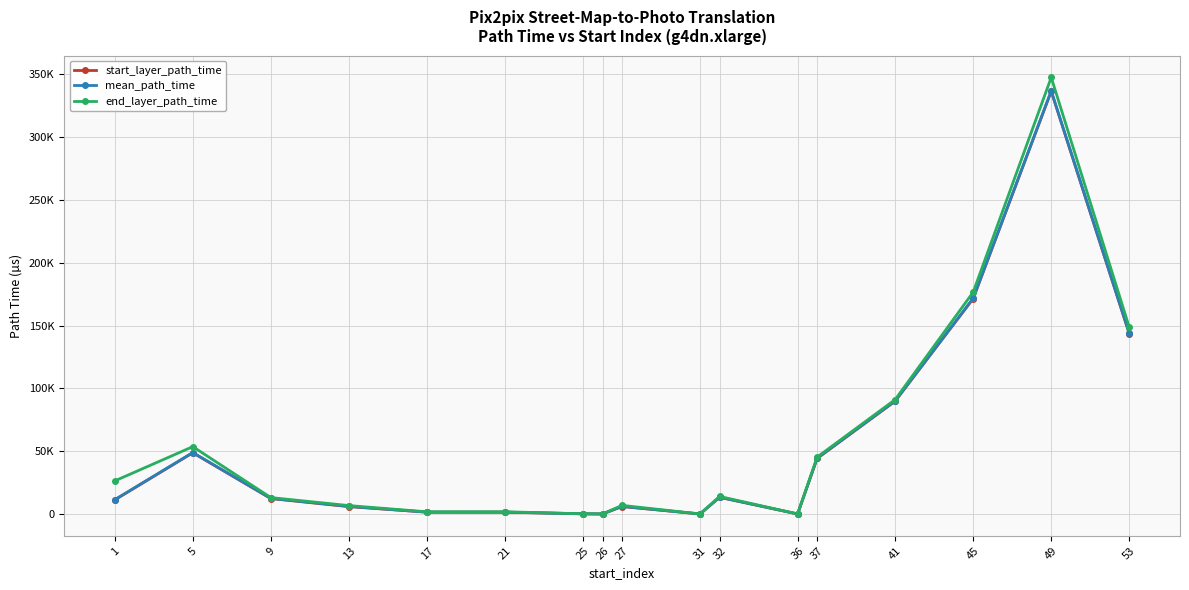

Does the chart display data point markers on the line(s)?

Yes